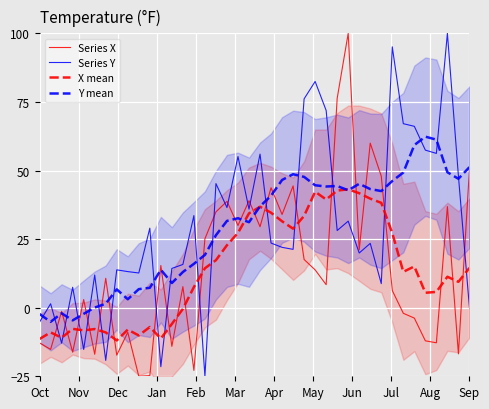

Which series has the largest range (max minus min)?

Series X